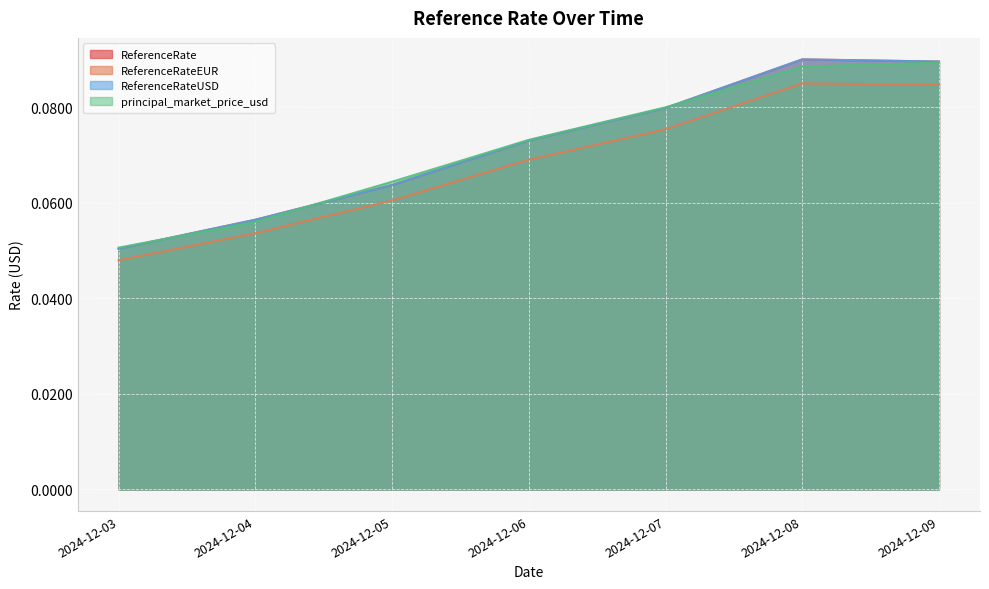

What is the sum of the principal_market_price_usd values at 2024-12-03 and 2024-12-09?

0.1